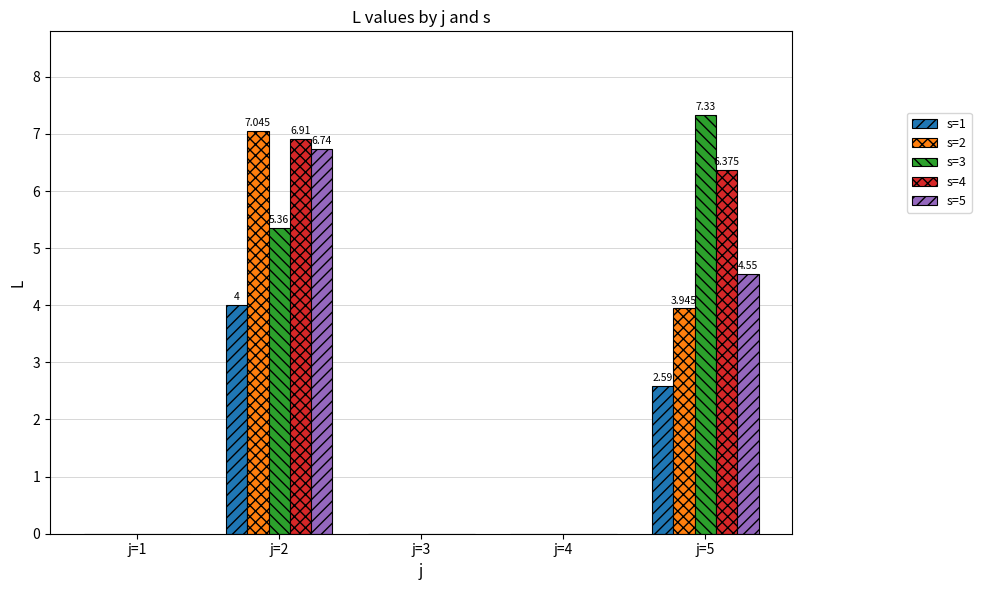

Reading left to right, transcribe all the data shown in this chart.

s=1: 0.0	4.0	0.0	0.0	2.6
s=2: 0.0	7.0	0.0	0.0	3.9
s=3: 0.0	5.4	0.0	0.0	7.3
s=4: 0.0	6.9	0.0	0.0	6.4
s=5: 0.0	6.7	0.0	0.0	4.5